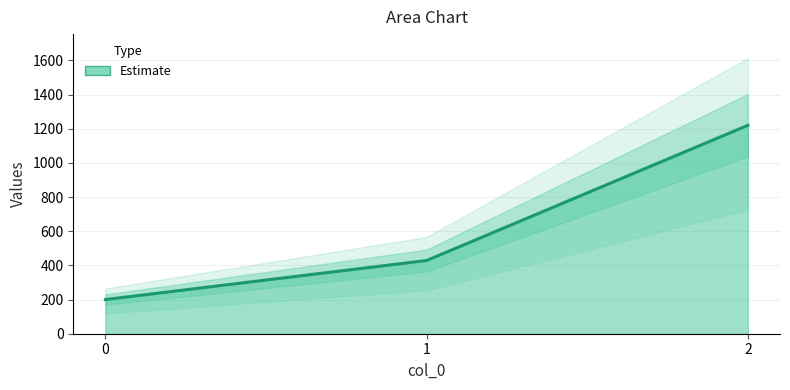

What is the change in value from 1 to 2?

+791.4